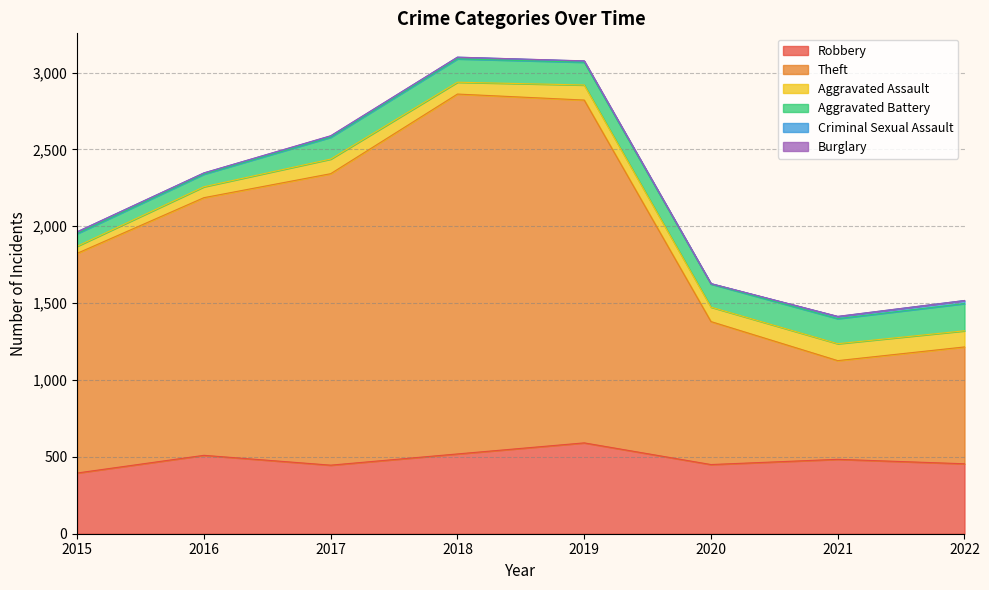

At which category is the sum across all series the highest?

2018